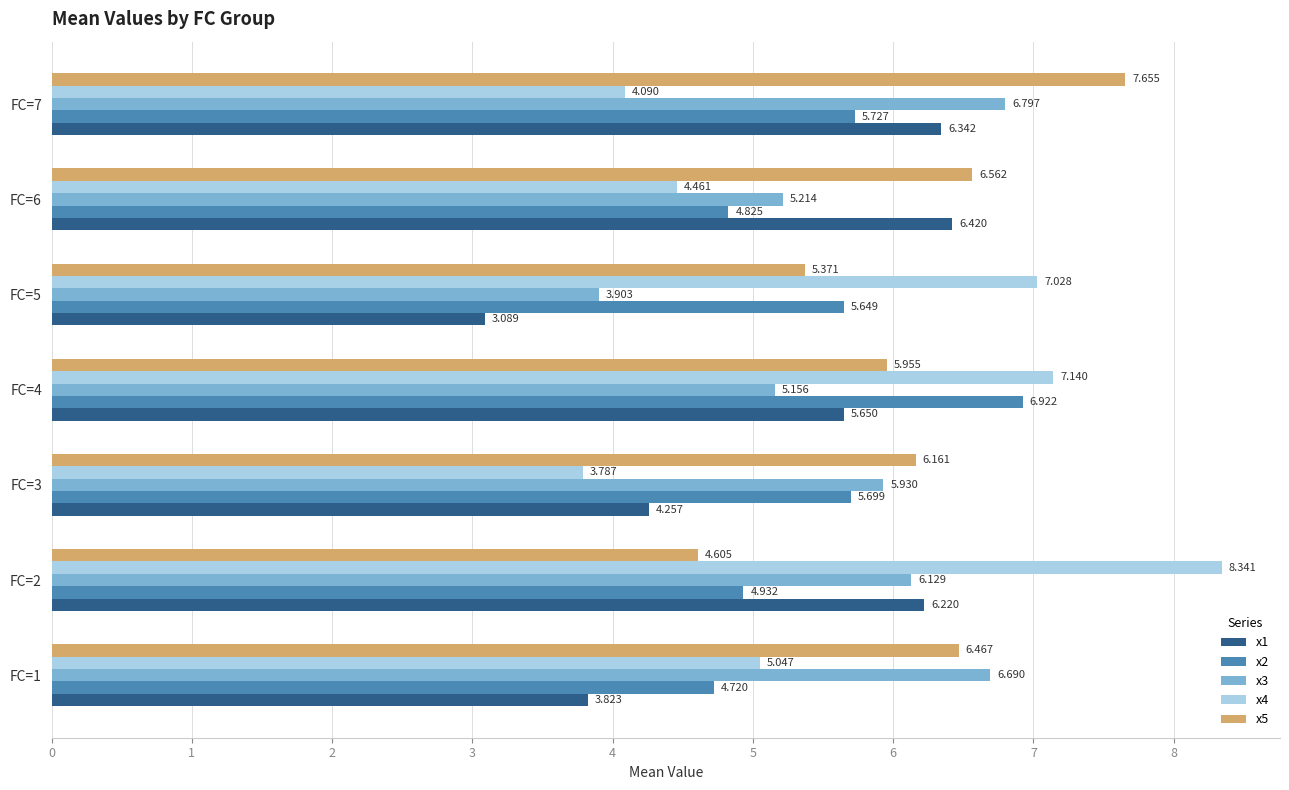

Is the value of x5 at FC=5 greater than the value of x3 at FC=7?

No